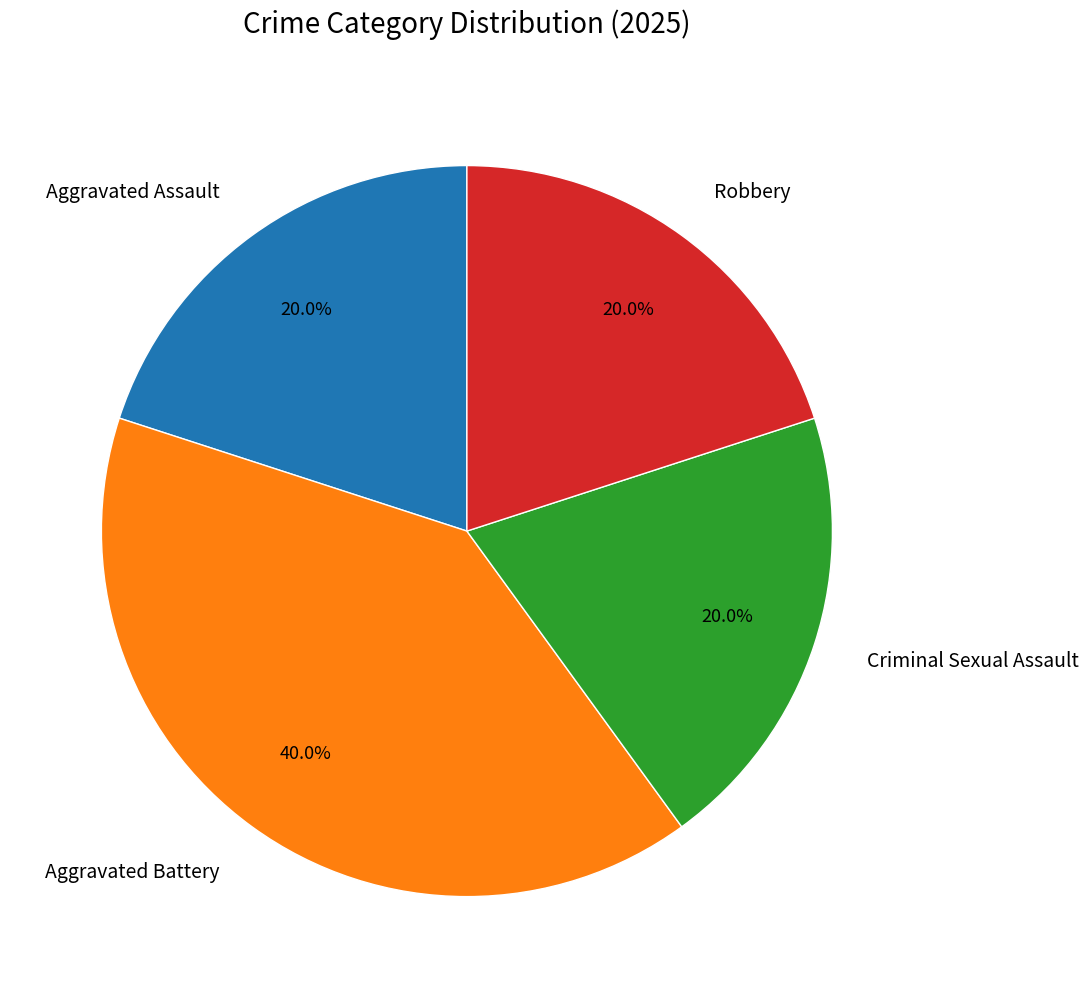

True or false: Aggravated Battery accounts for 40% of the total.

True